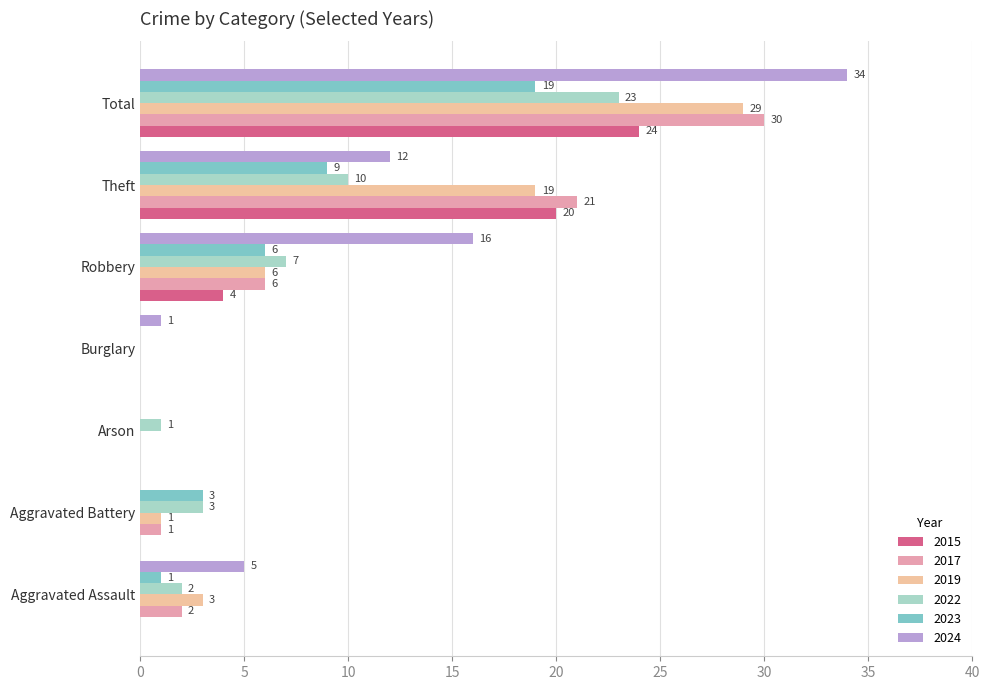

Which series changed the most between Aggravated Battery and Arson?

2023